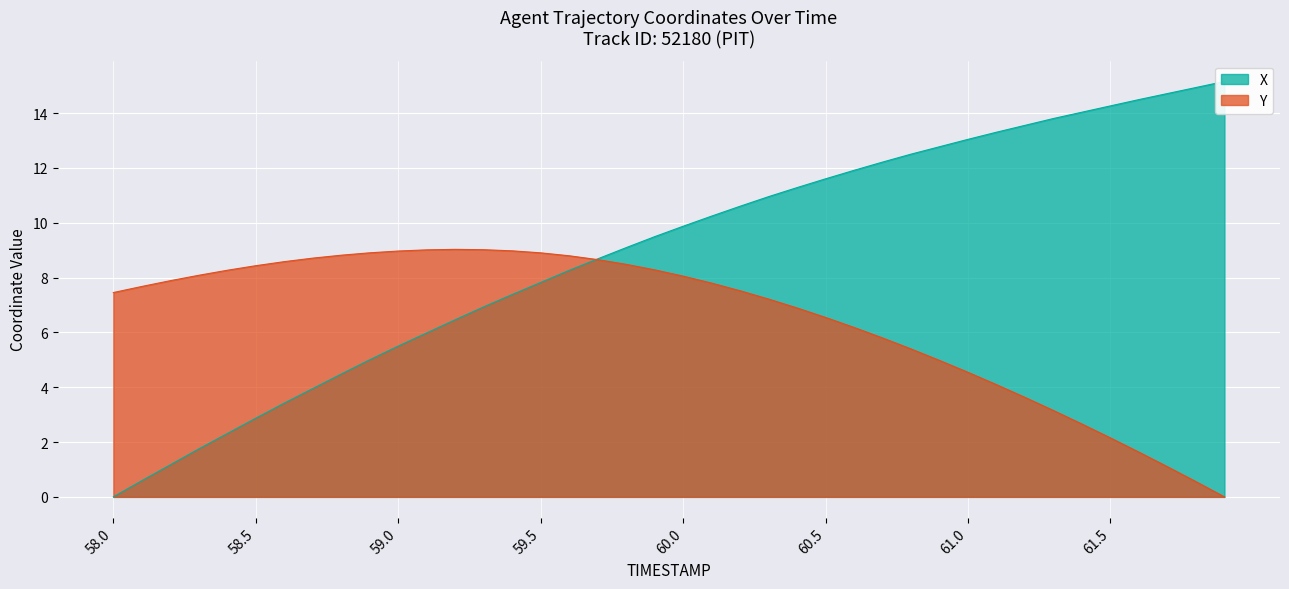

Between 60.3 and 60.4, which is larger?

60.4